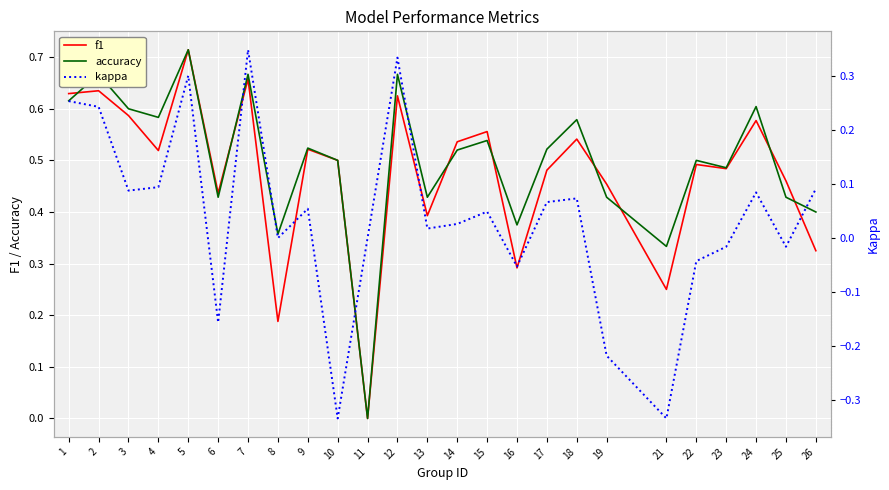

What is the difference between the second highest and second lowest values in the f1 series?

0.5